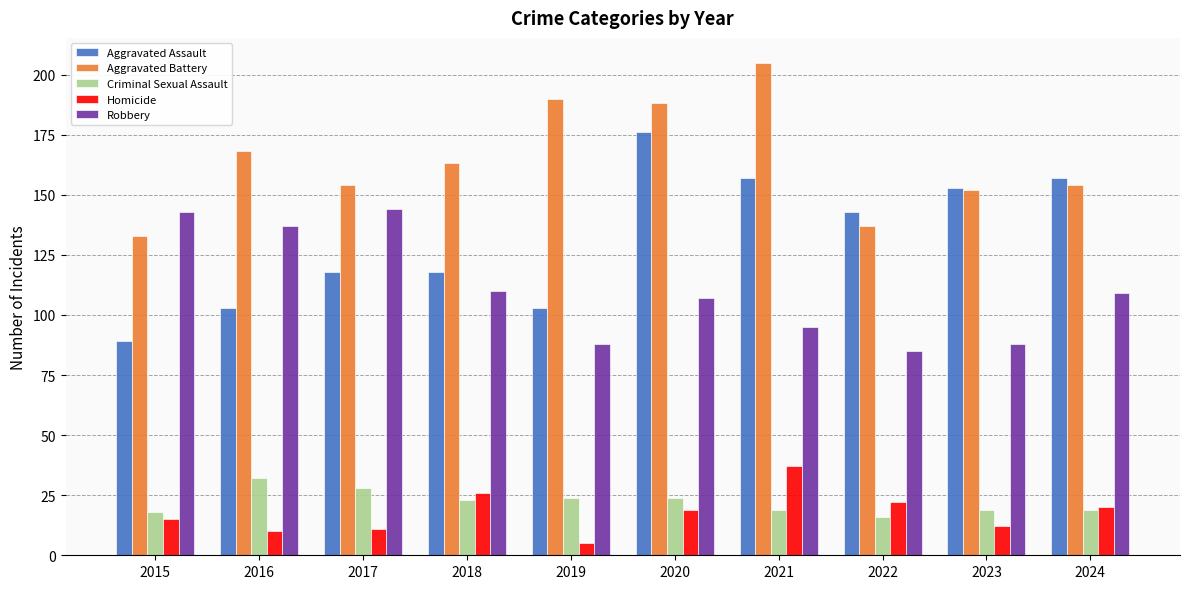

What is the minimum value for Robbery?

85